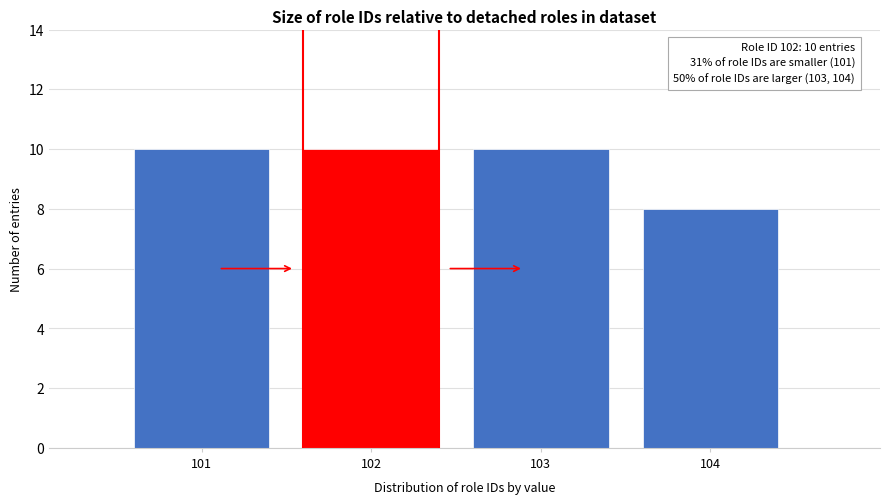

Reading left to right, what are all the values shown in this chart?

101=10	102=10	103=10	104=8